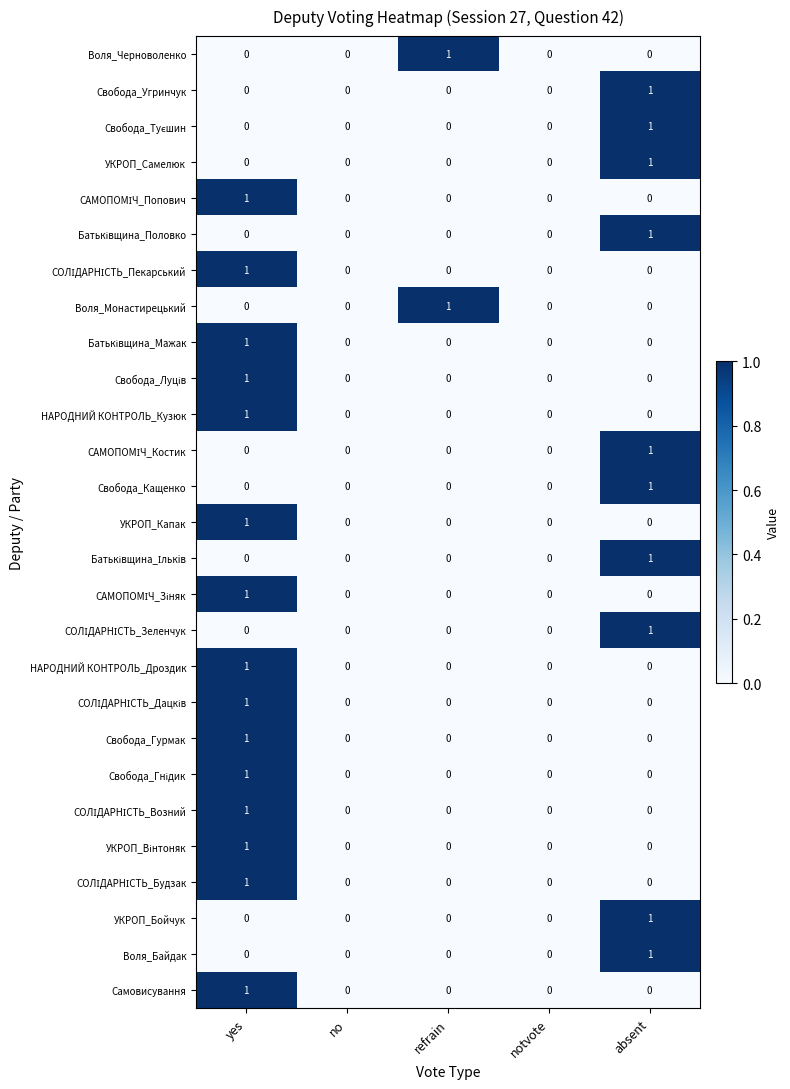

What is the total value across all series at yes?

15